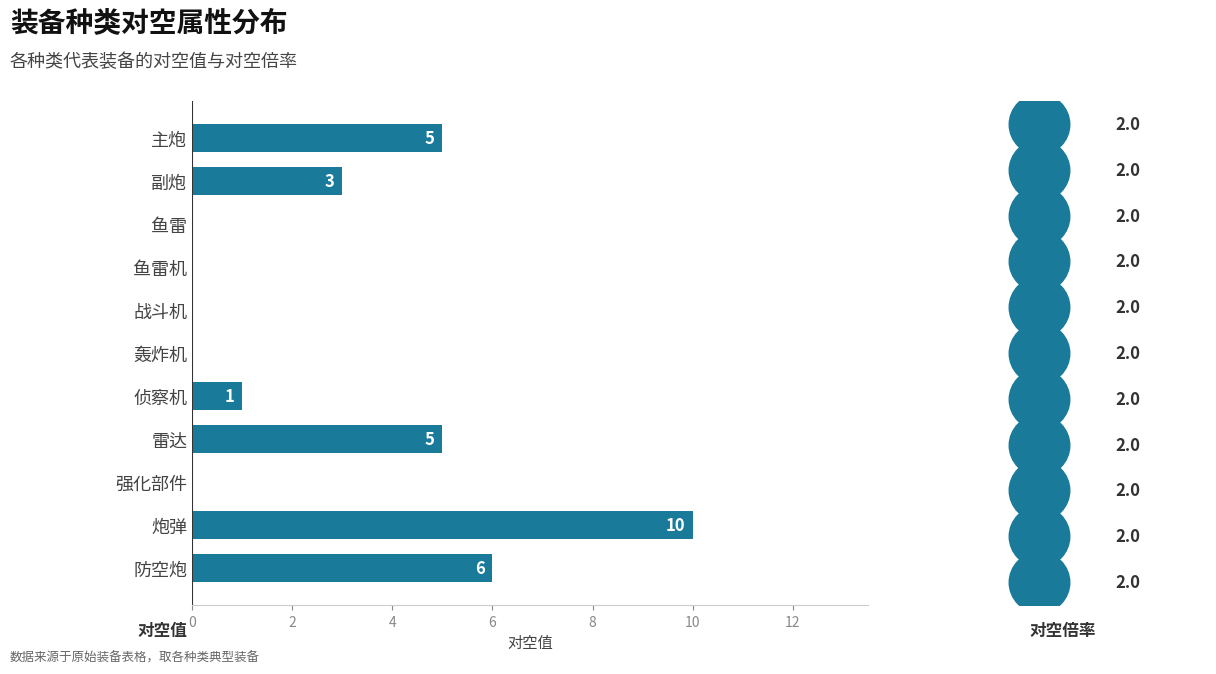

Approximately how many times larger is the value at 副炮 compared to 防空炮?

0.5